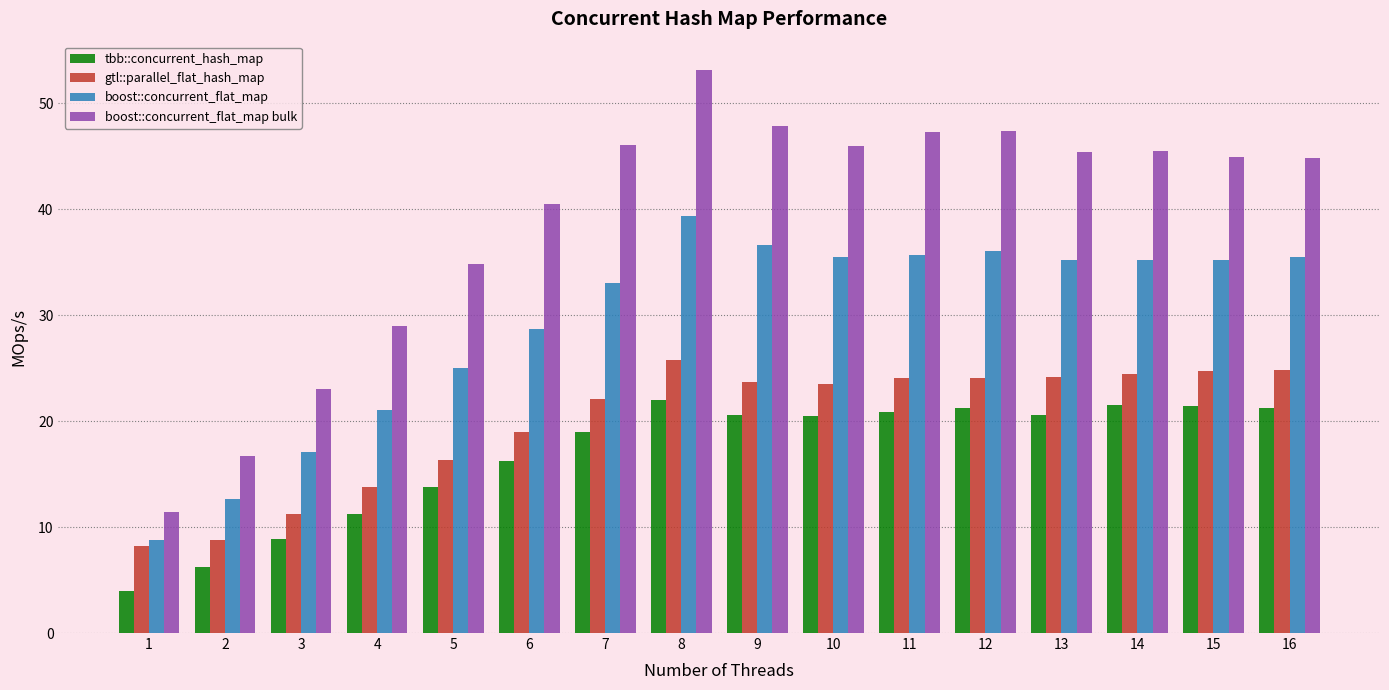

At how many categories does at least one series exceed 49?

1